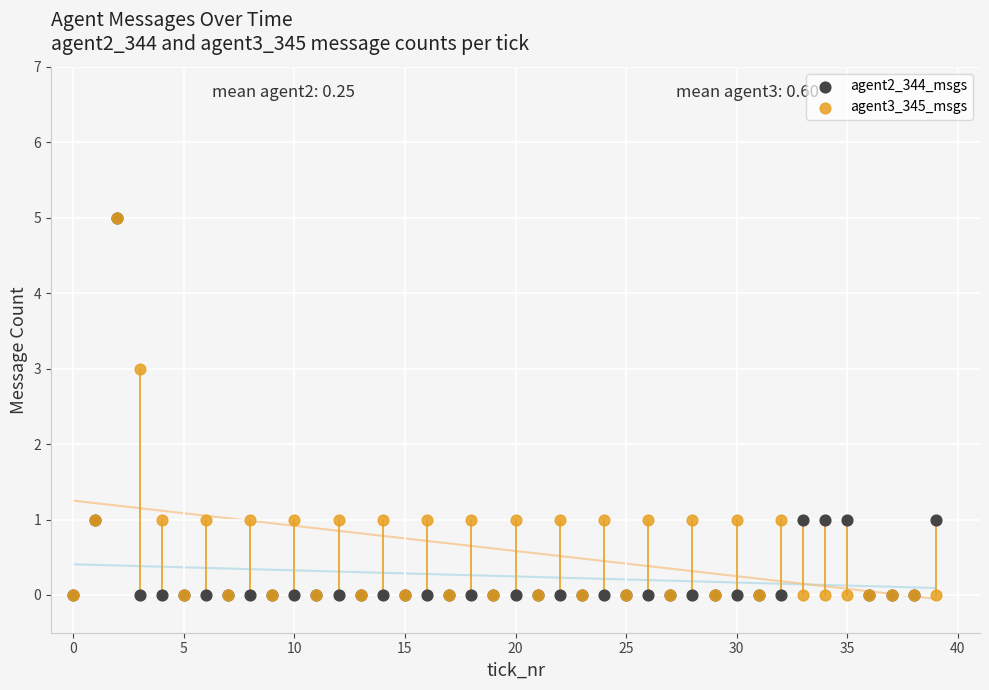

What are all the series names shown in the legend?

agent2_344_msgs, agent3_345_msgs